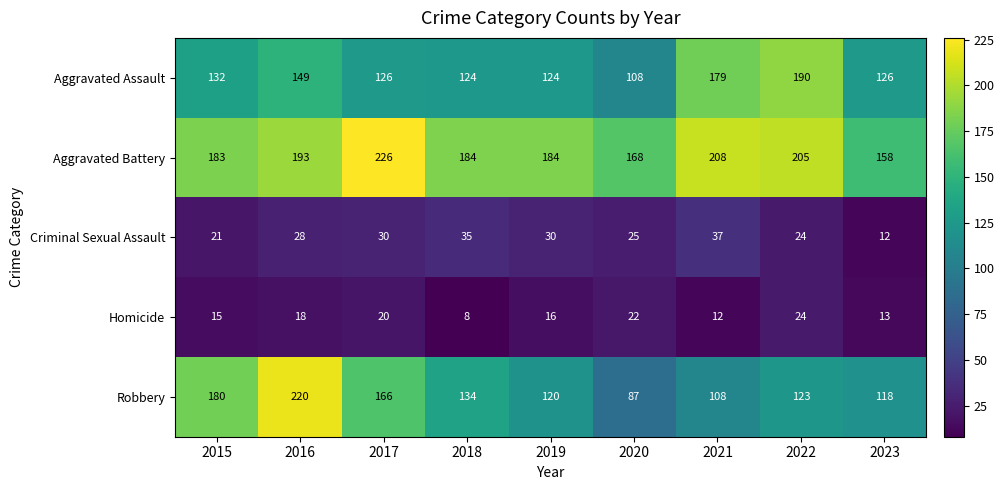

What is the total value across all series at 2015?

531